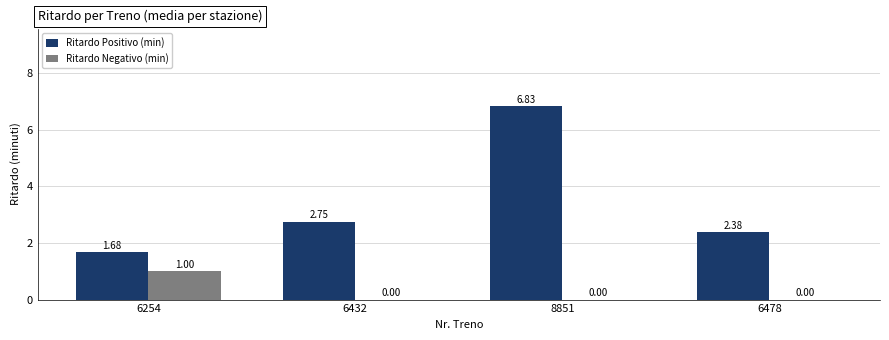

Which series has the largest range (max minus min)?

Ritardo Positivo (min)